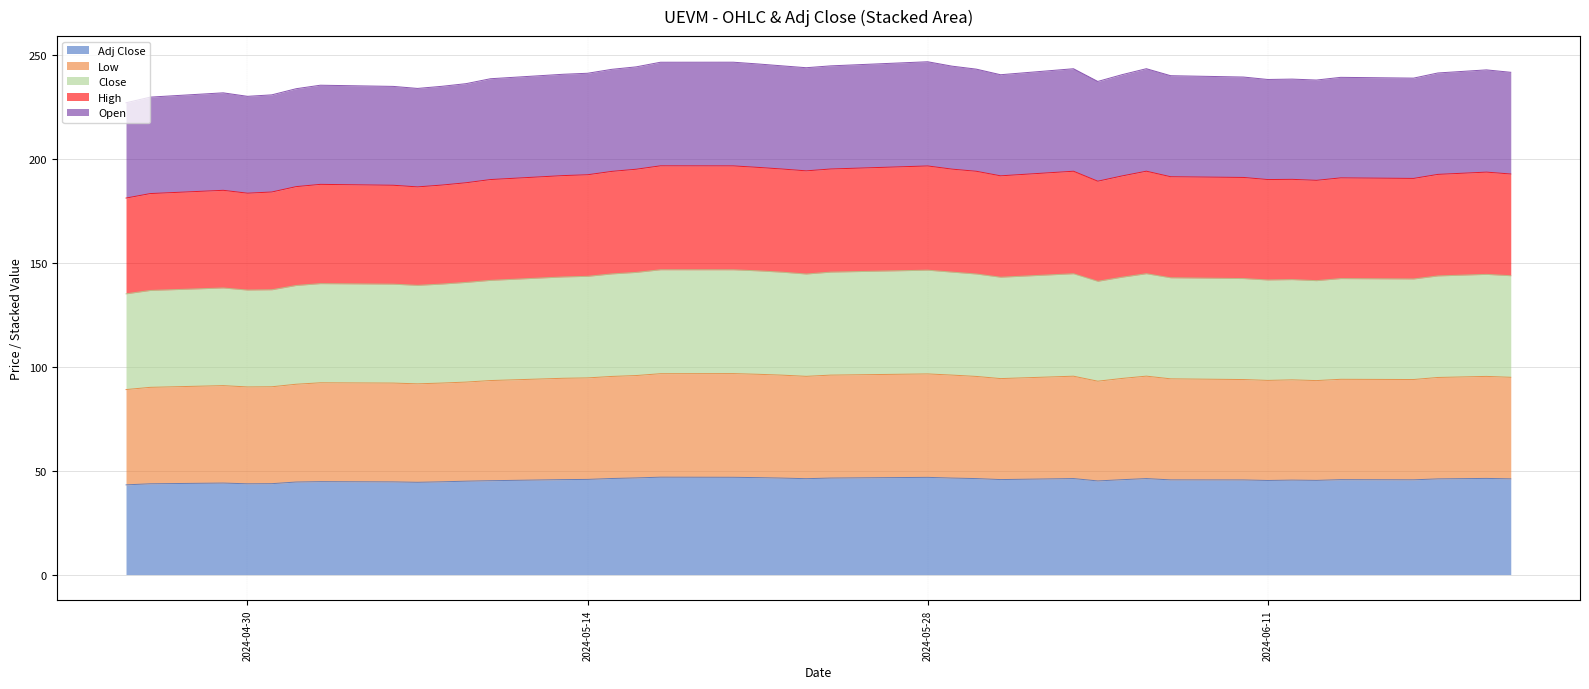

How many lines are shown in the chart?

5